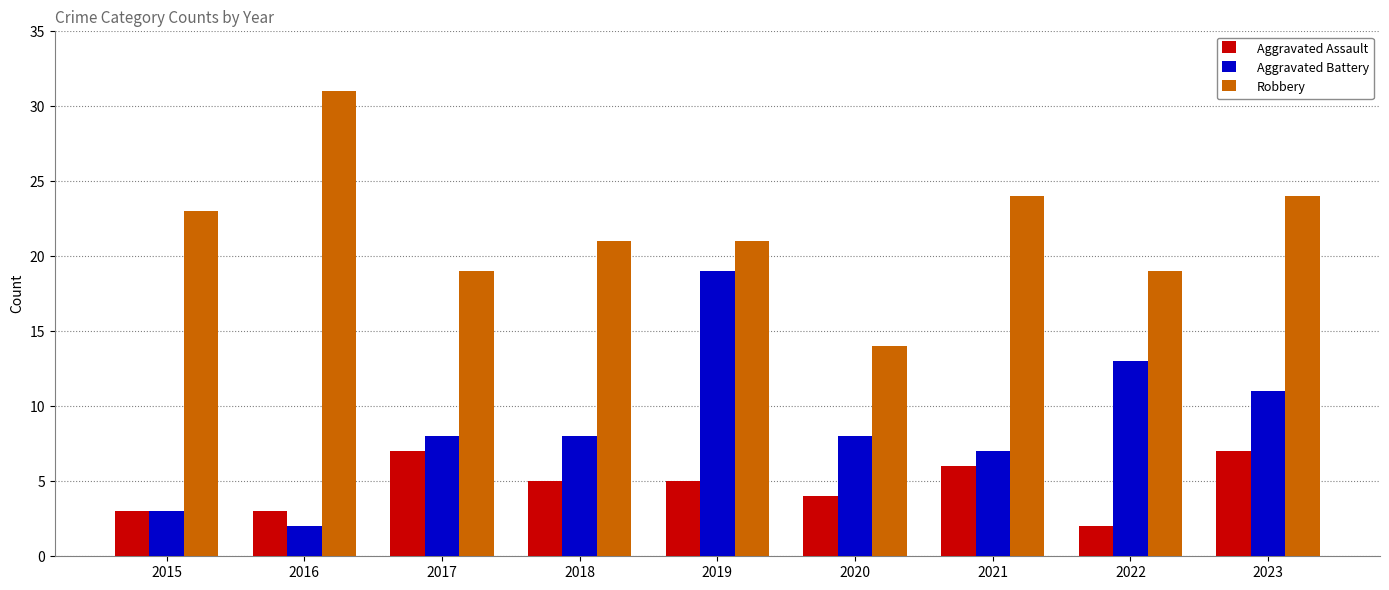

Between 2015 and 2022, which series saw the biggest shift?

Aggravated Battery